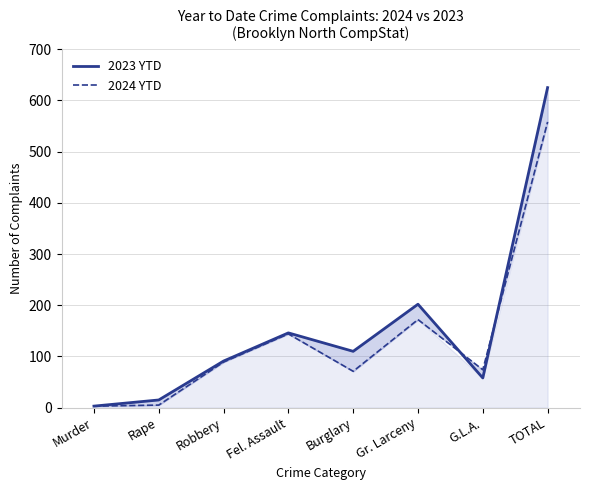

True or false: 2023 YTD has a value of 353 at TOTAL.

False